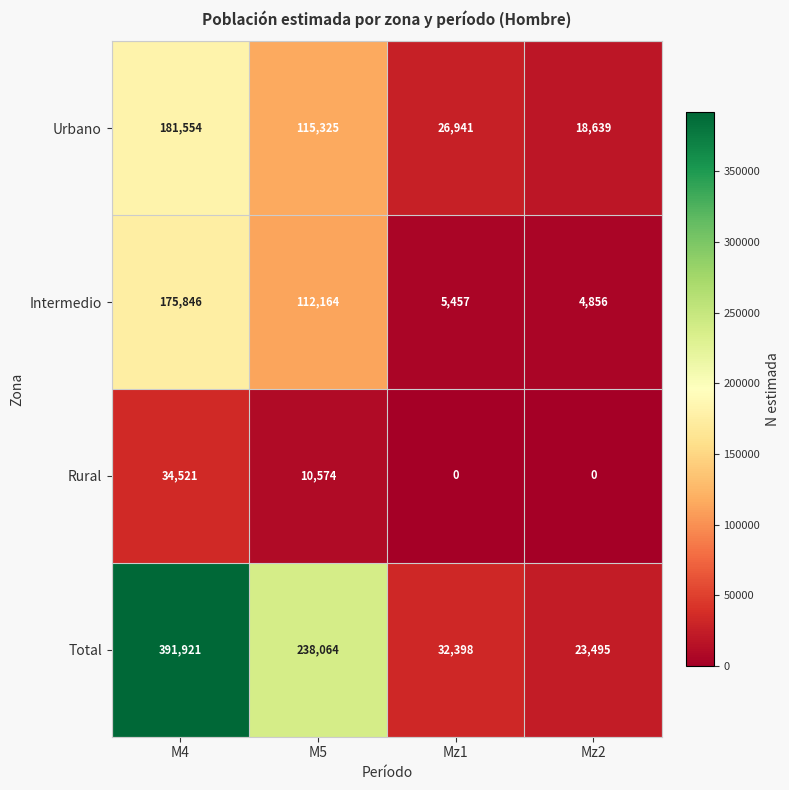

How many values in the Total series are below 238064?

2